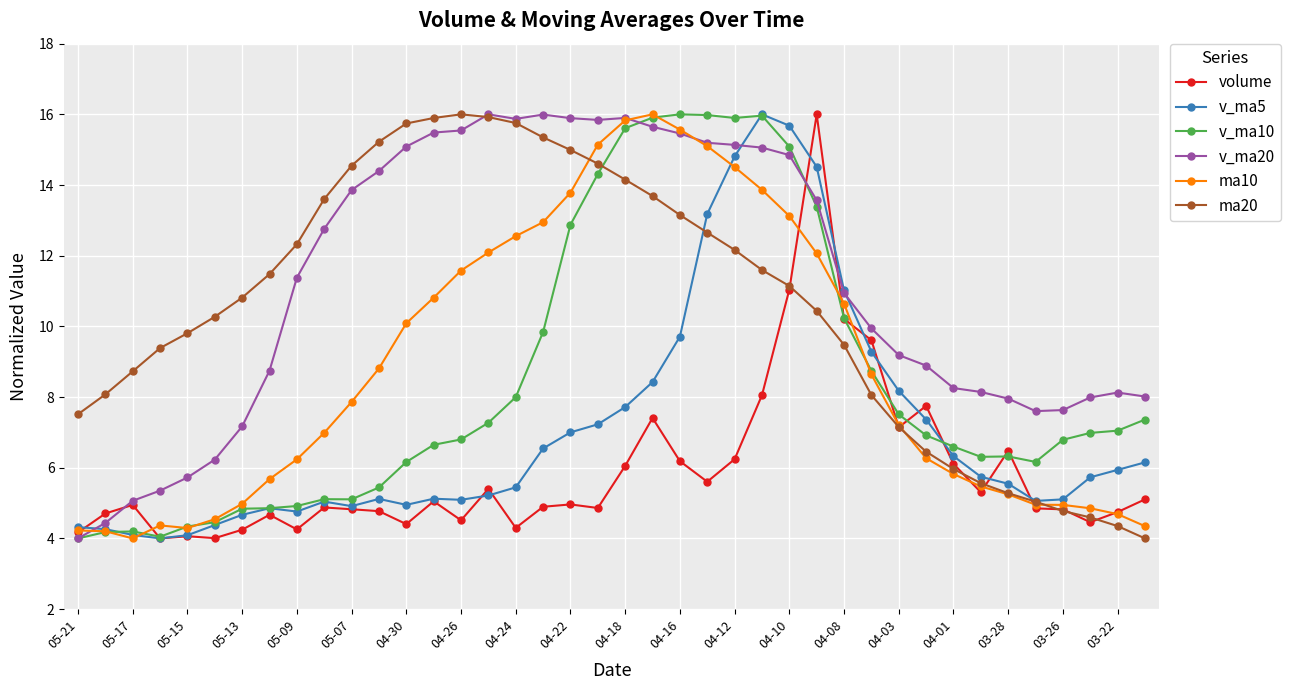

True or false: v_ma10 and ma20 intersect in this chart.

True